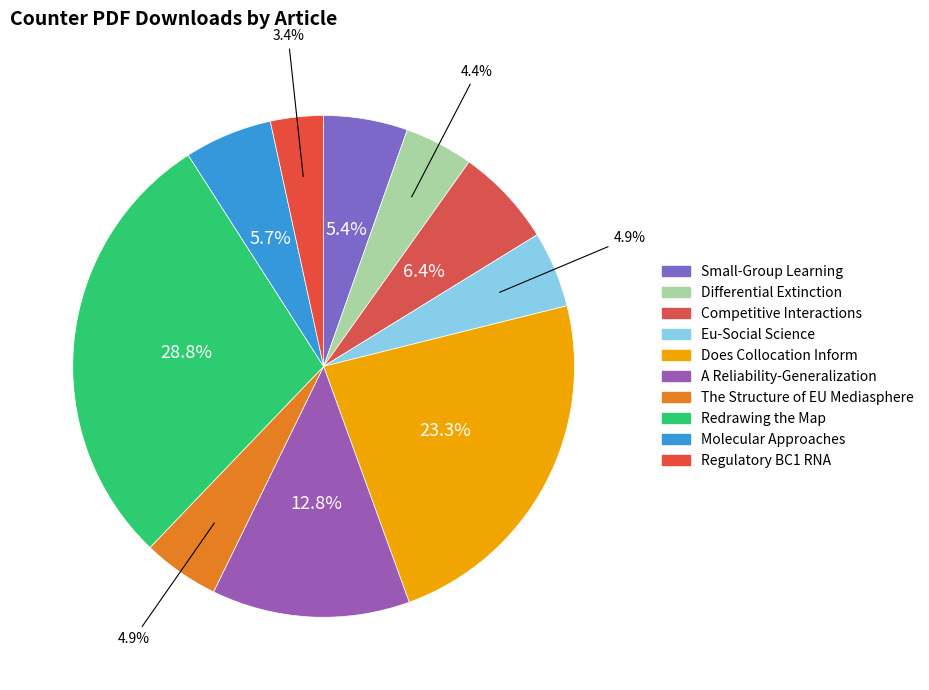

Combined, do A Reliability-Generalization and Differential Extinction account for over 50%?

No